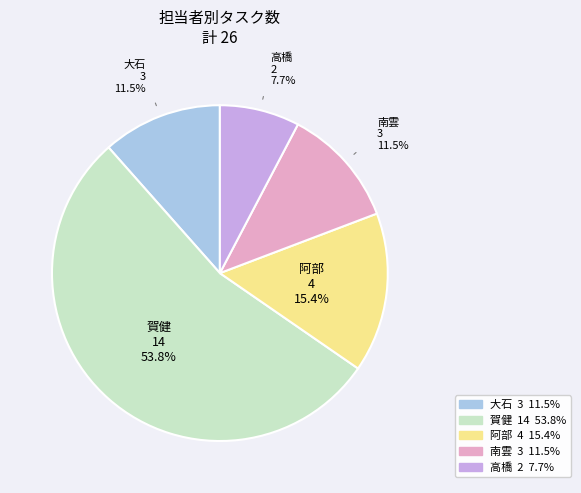

Which category has the biggest portion of the pie?

賀健